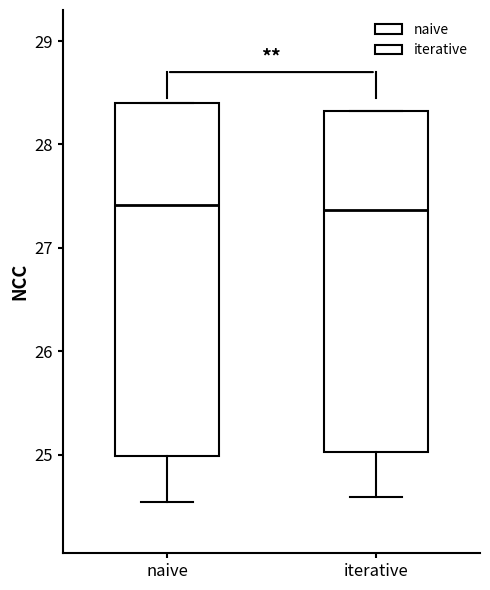

Reading left to right, read every box against the y-axis: the position of its median line, the range the box covers, and the ends of its whiskers. The values are not printed on the chart, so give them approximately, as read against the axis.

naive: median 27.4, box 25.0 to 28.4, whiskers 24.5 to 28.4
iterative: median 27.4, box 25.0 to 28.3, whiskers 24.6 to 28.3